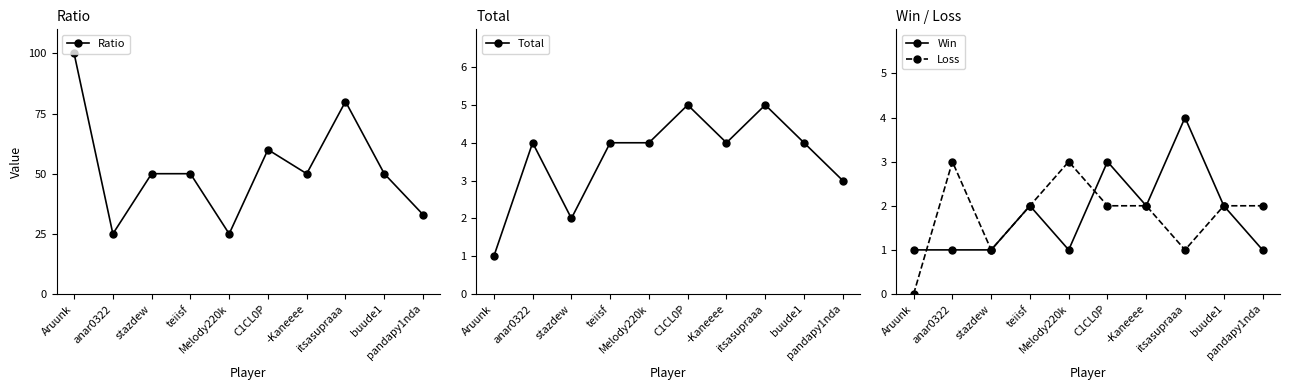

Which series has the largest total across all categories?

Ratio